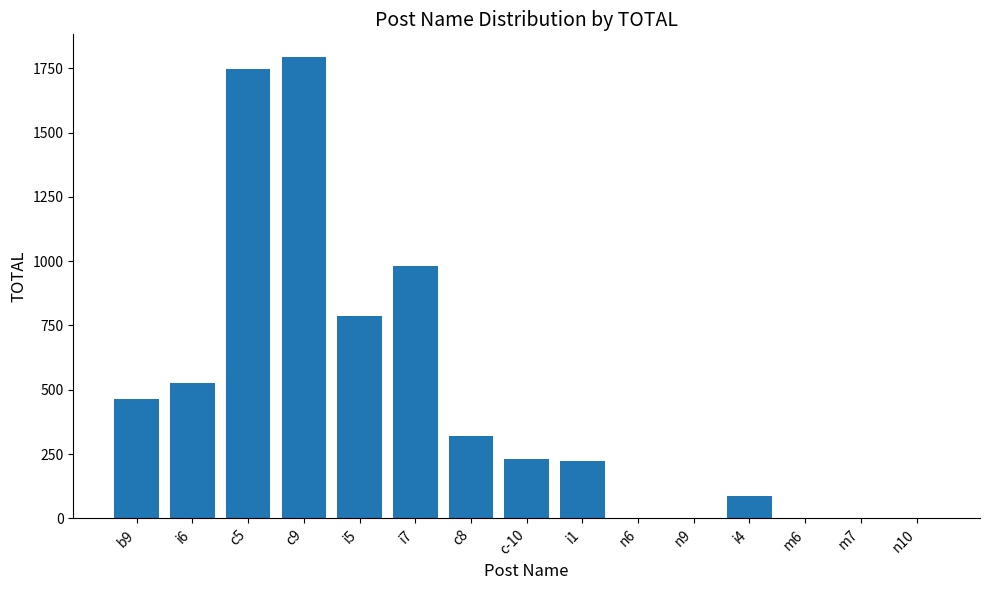

Is it true that the value at c9 is 790?

False